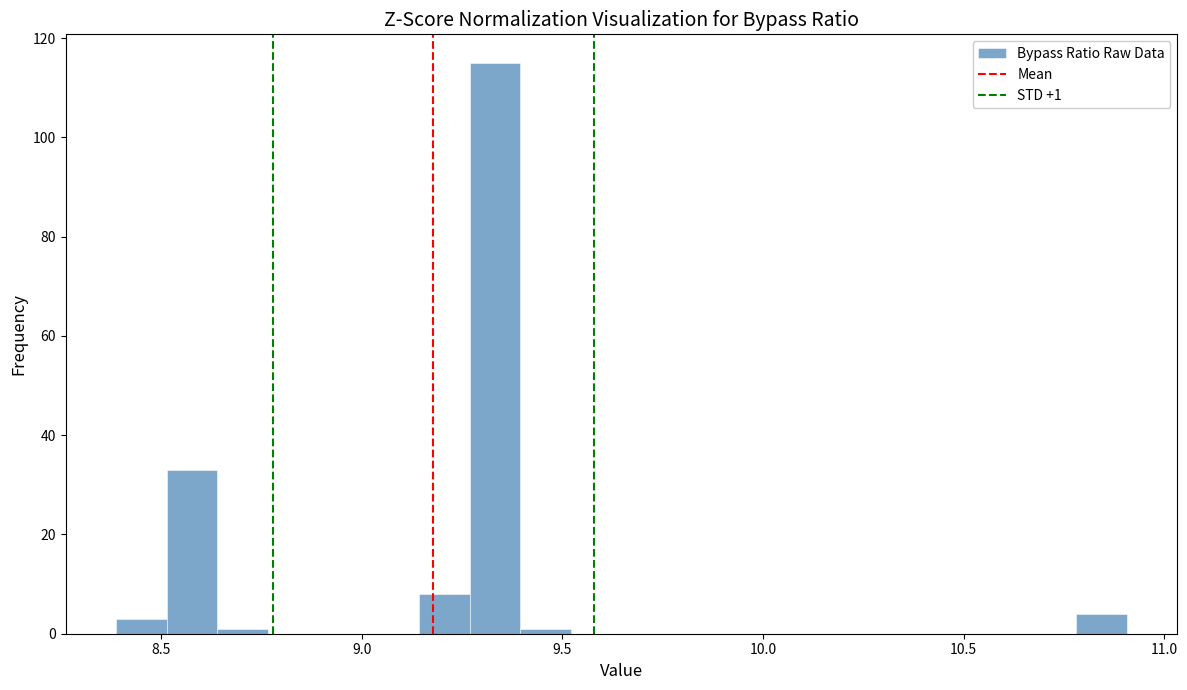

Read against the x-axis, roughly where is the centre of the tallest bar?

9.35